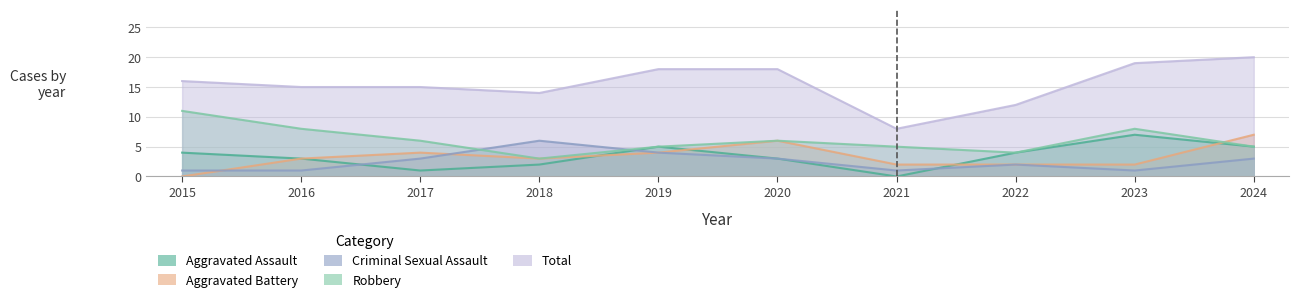

What is the spread (max minus min) of values at 2024?

17